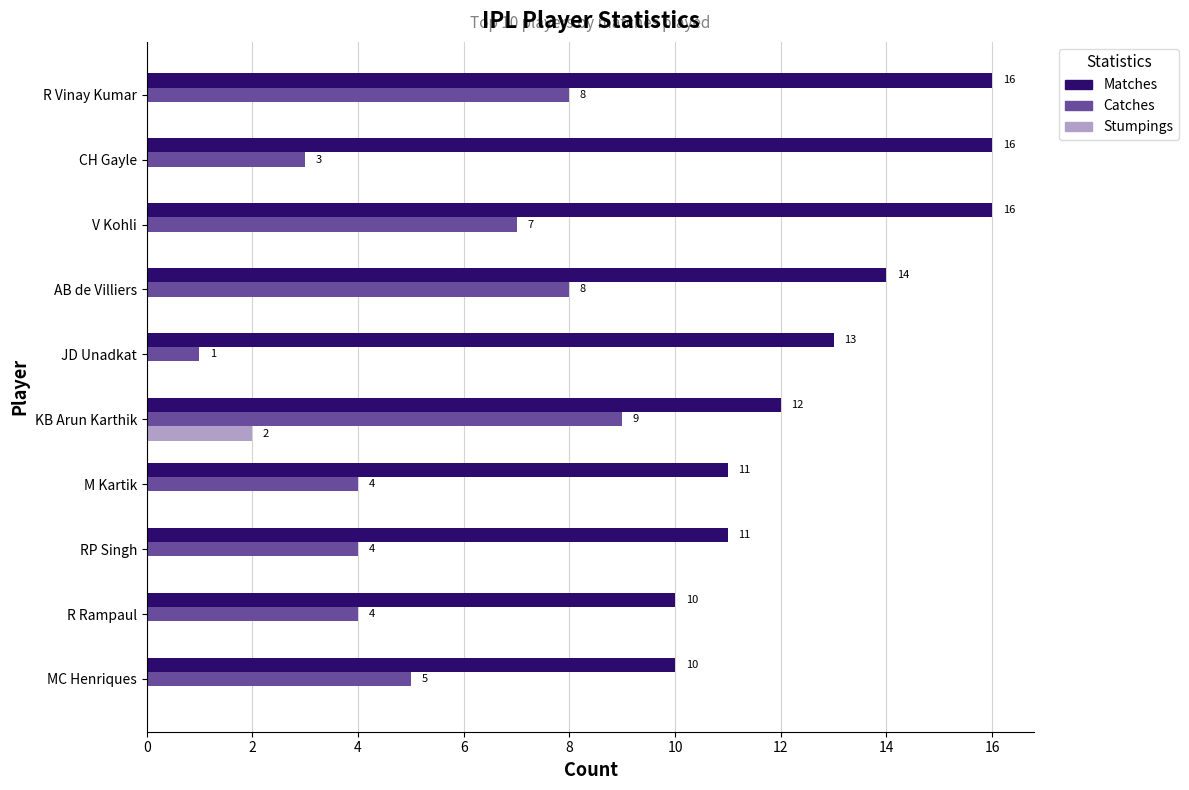

What is the total value across all series at KB Arun Karthik?

23